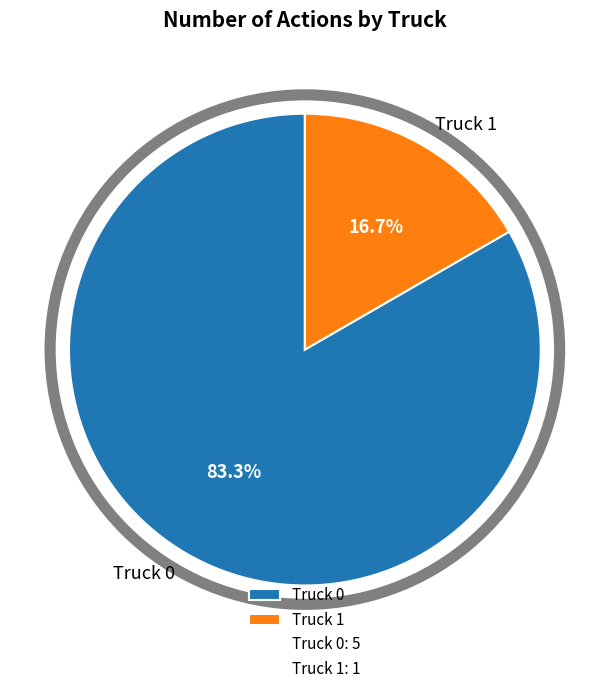

What portion of the pie excludes Truck 1?

83.3%